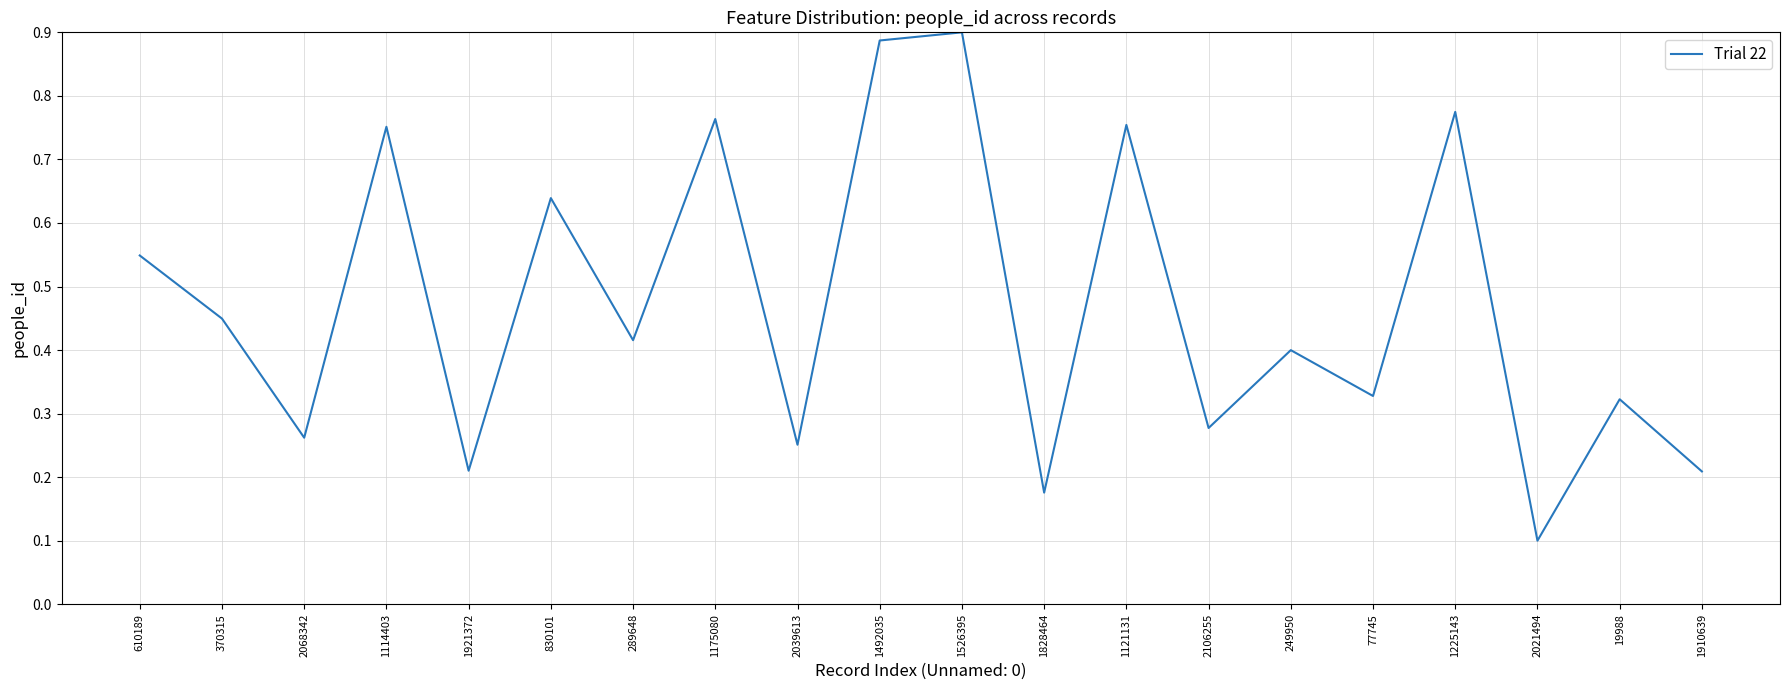

What is the change in value from 610189 to 830101?

+0.1